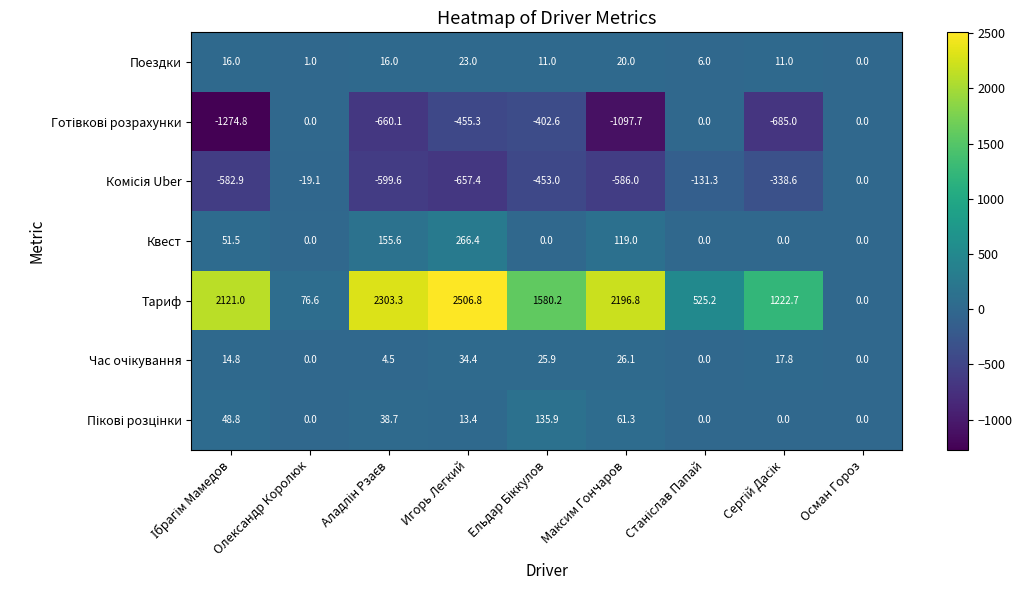

Which series has the largest range (max minus min)?

Тариф